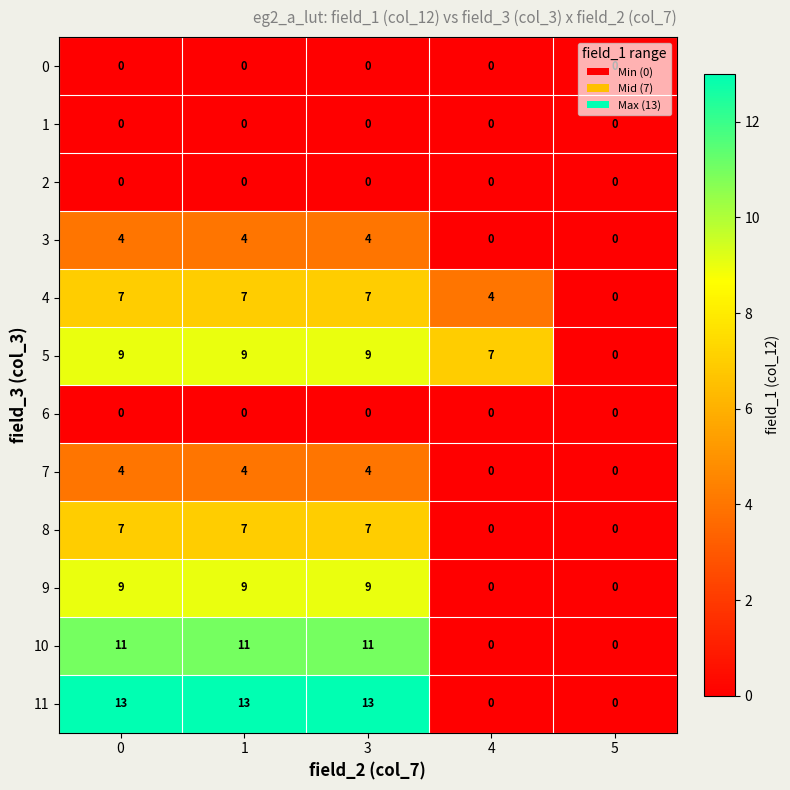

Count the 11 values in the range 0 to 13.

5